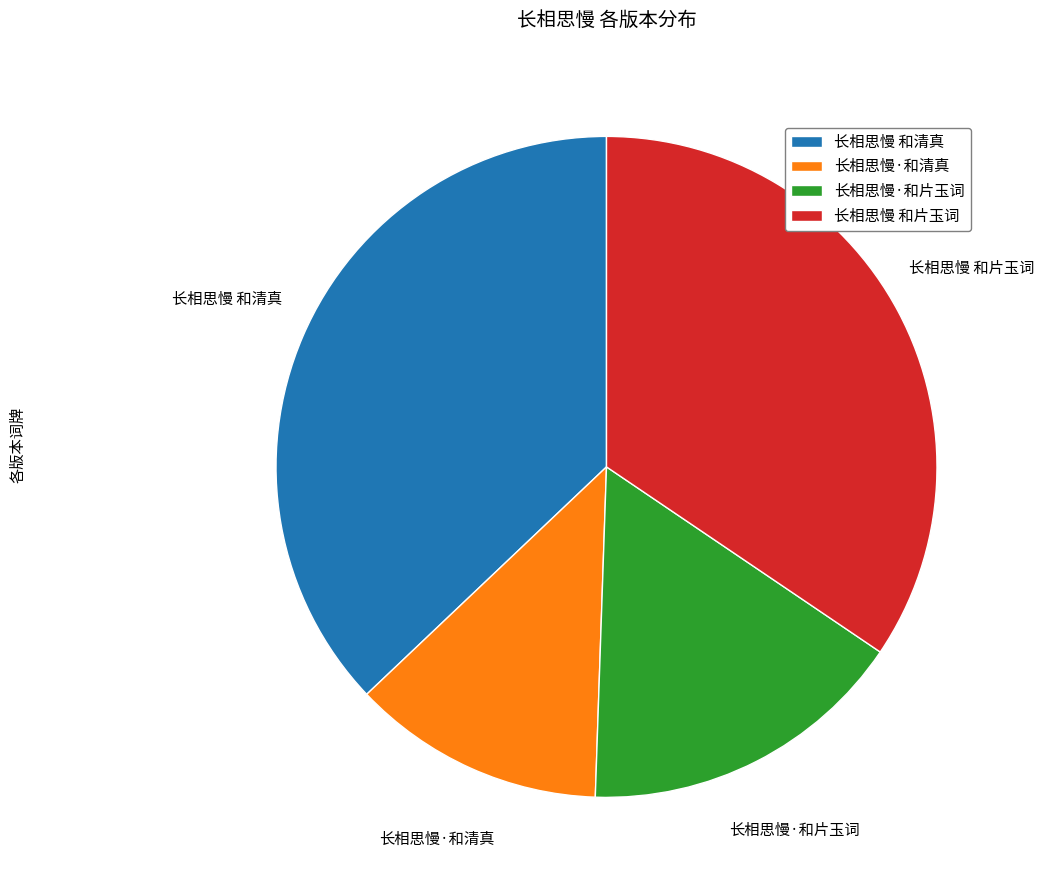

Does 长相思慢 和片玉词 represent more than half of the total?

No